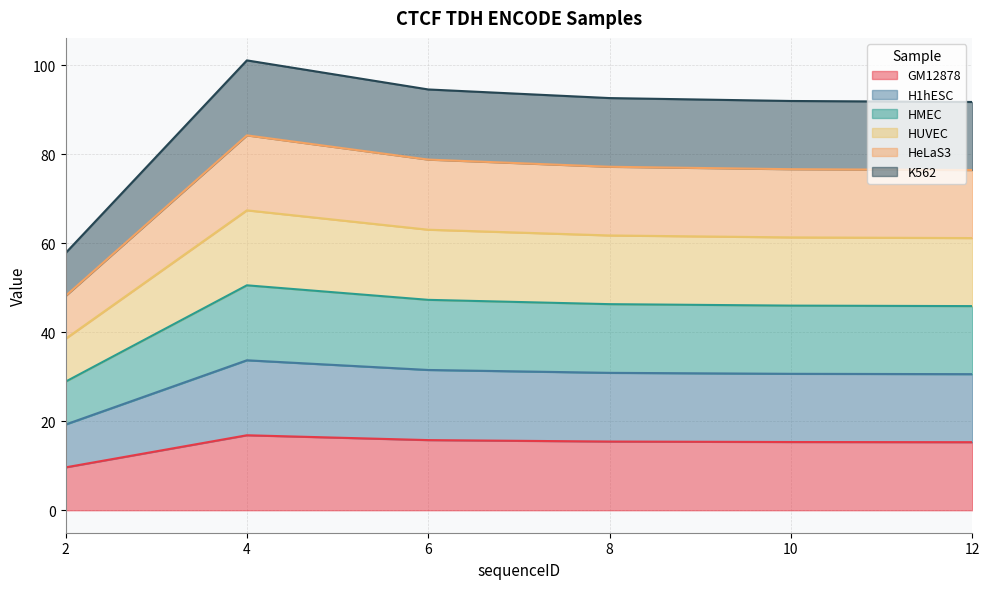

Does the chart have visible grid lines?

Yes